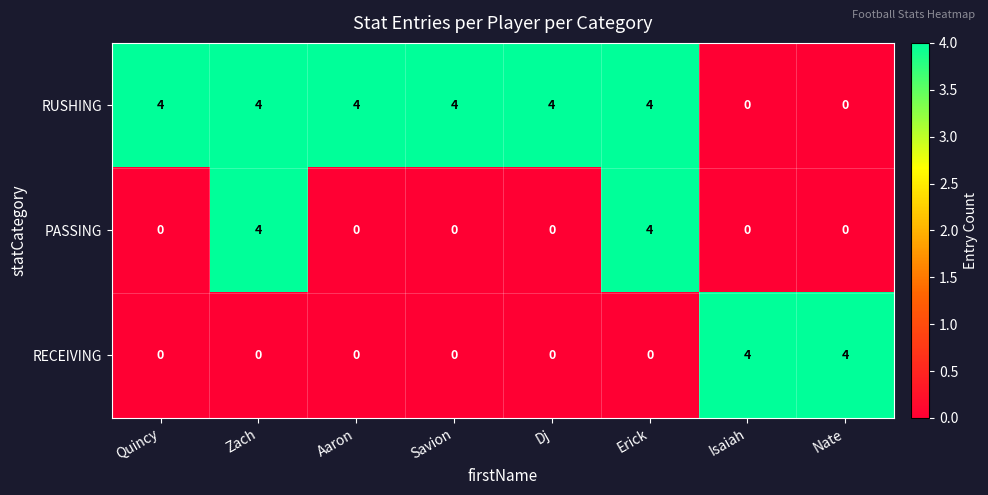

What is the spread (max minus min) of values at Quincy?

4